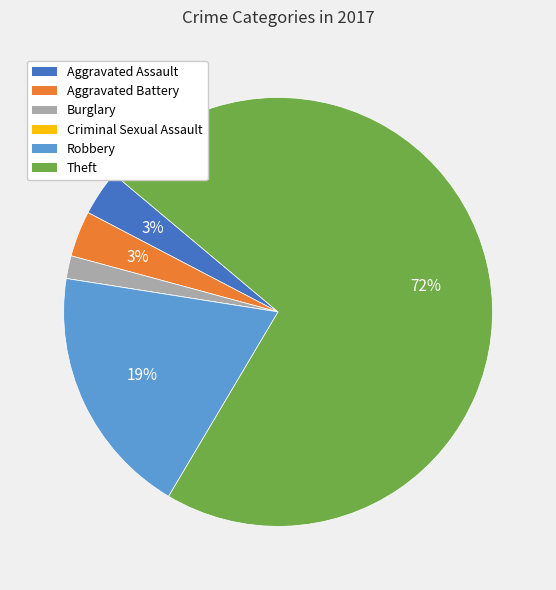

True or false: Theft accounts for 62% of the total.

False